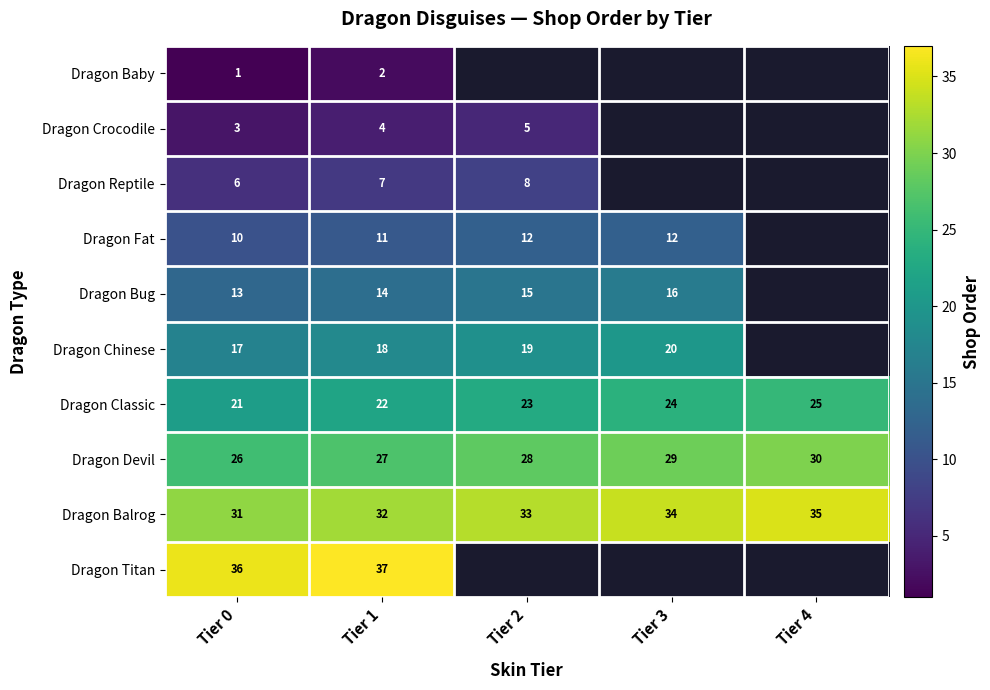

True or false: Dragon Bug has a value of 13 at Tier 0.

True